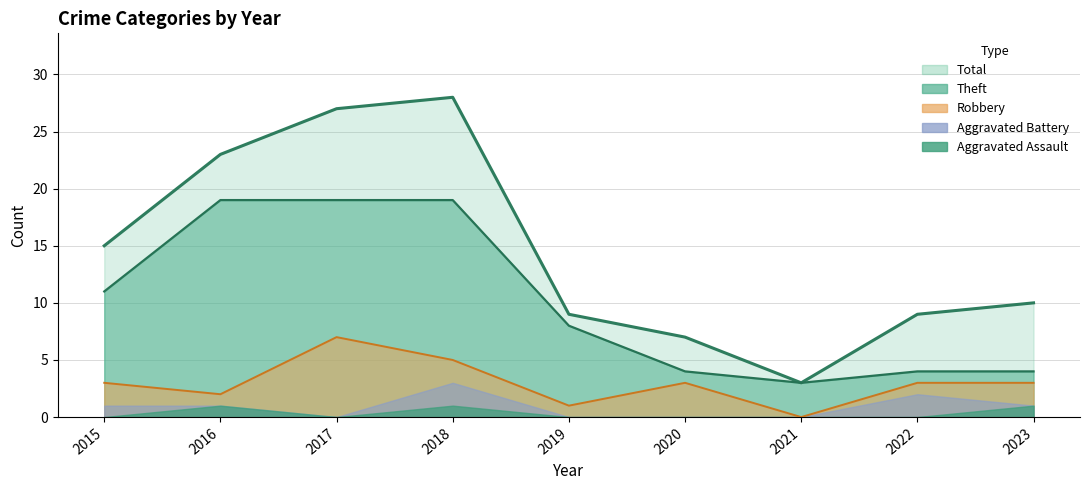

At which label does Theft reach its peak?

2016